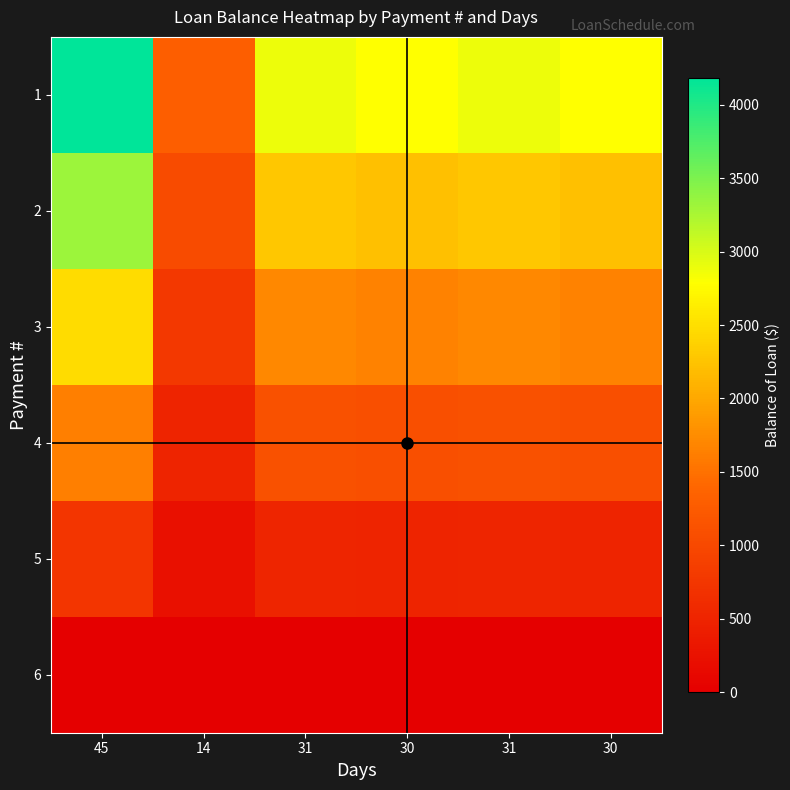

Reading left to right, transcribe all the data shown in this chart.

1: 45=4186.2	14=1302.4	31=2883.9	30=2790.8	31=2883.9	30=2790.8
2: 45=3321.5	14=1033.4	31=2288.2	30=2214.4	31=2288.2	30=2214.4
3: 45=2484.8	14=773.0	31=1711.7	30=1656.5	31=1711.7	30=1656.5
4: 45=1621.6	14=504.5	31=1117.1	30=1081.0	31=1117.1	30=1081.0
5: 45=750.4	14=233.5	31=516.9	30=500.3	31=516.9	30=500.3
6: 45=0.0	14=0.0	31=0.0	30=0.0	31=0.0	30=0.0